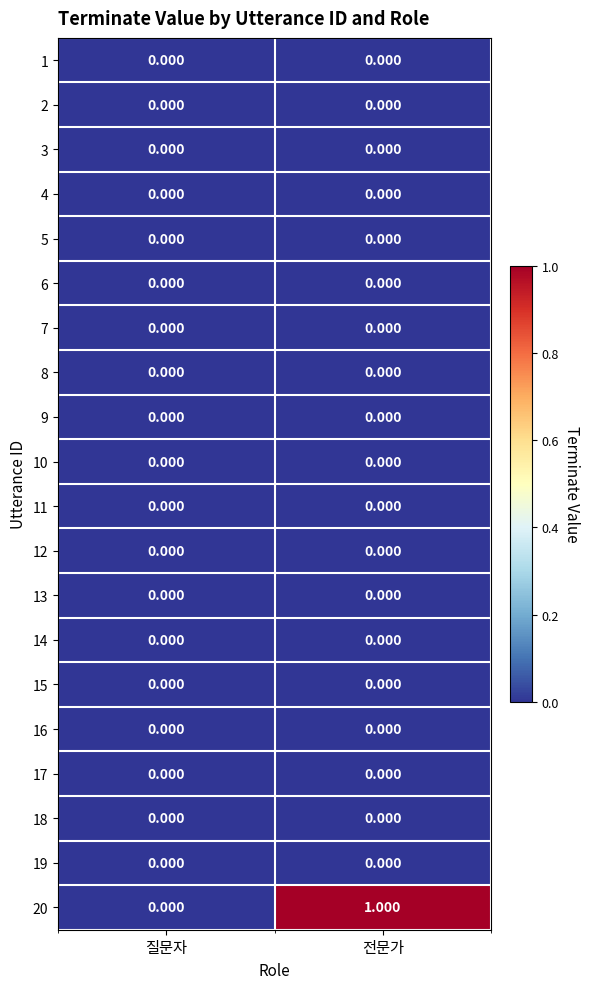

Which series has the largest total across all categories?

20